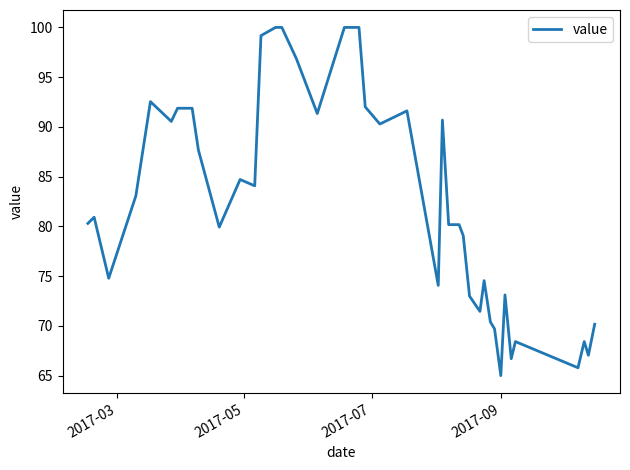

What is the maximum value shown in the chart?

100.0